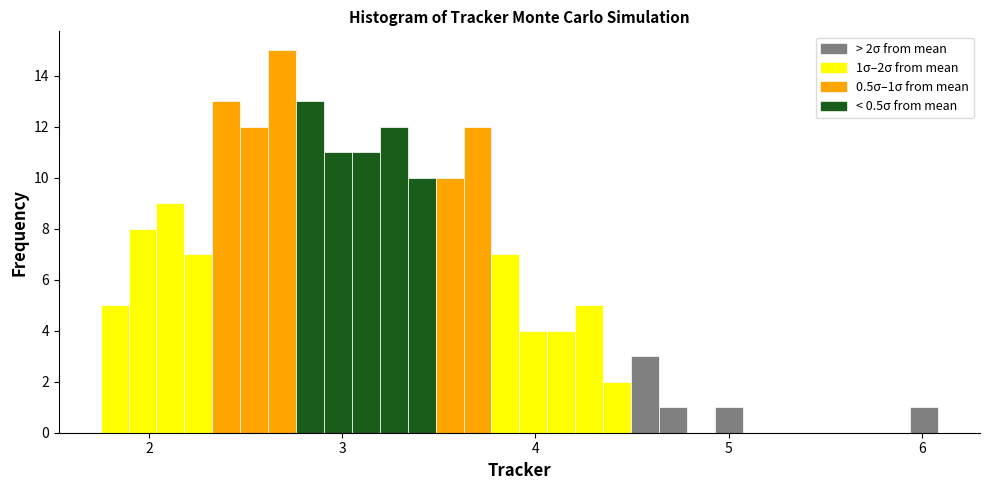

Around what value on the x-axis is the tallest bar? Give the approximate position of its centre, as read against the axis.

2.7